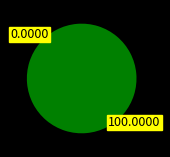

Does any single category account for the majority?

Yes